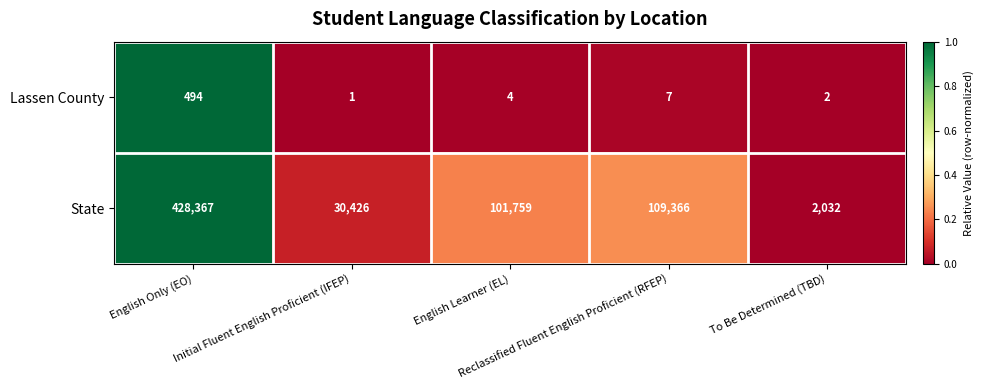

Count the number of categories in the chart.

5